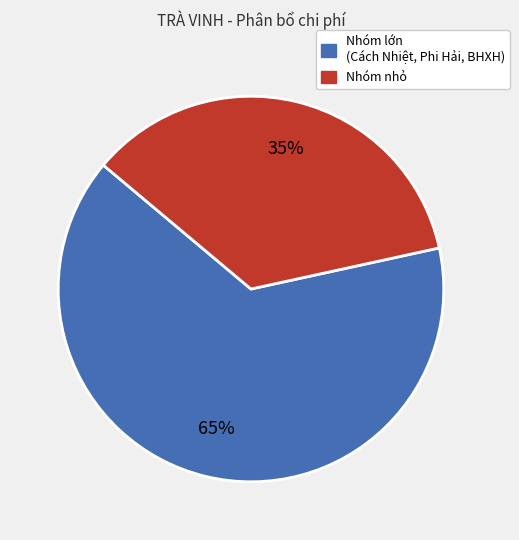

Is there a majority slice in this chart?

Yes